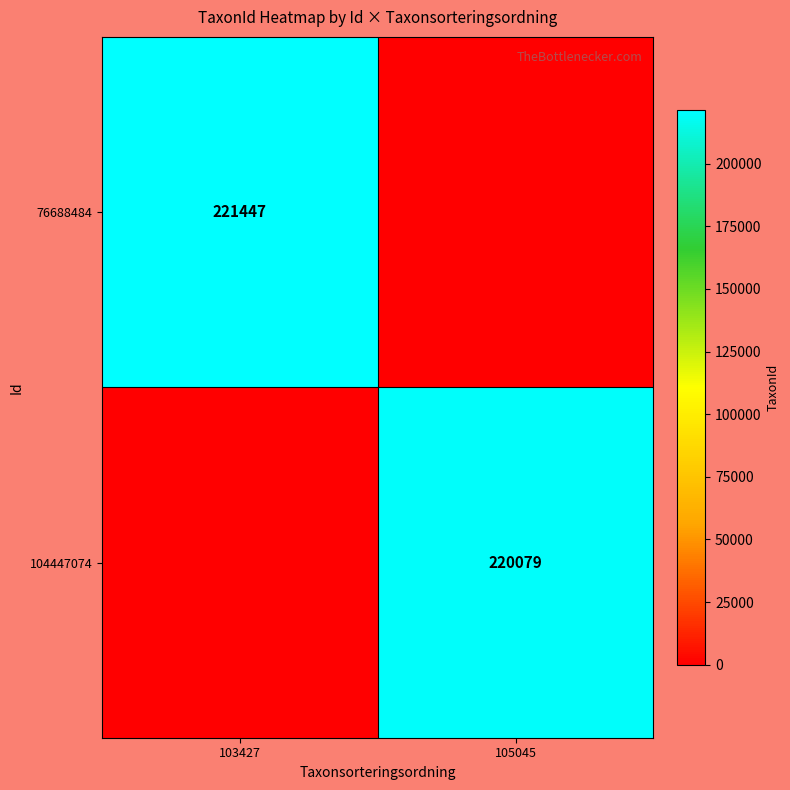

True or false: 76688484 has a value of 221447 at 103427.

True